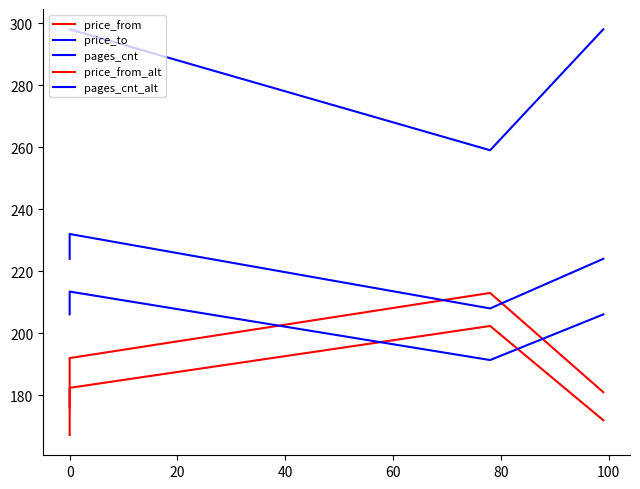

Which has a higher value, 40 or −20?

40